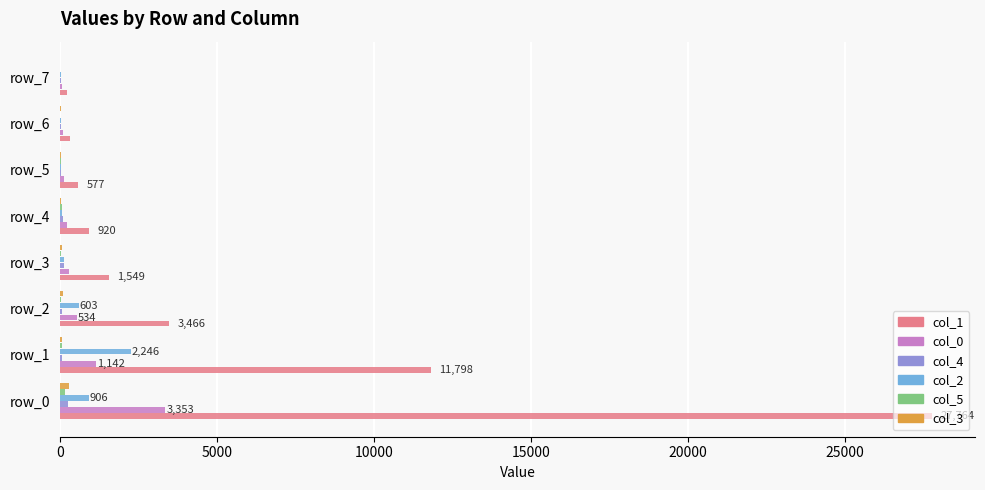

How many categories are shown in the chart?

8